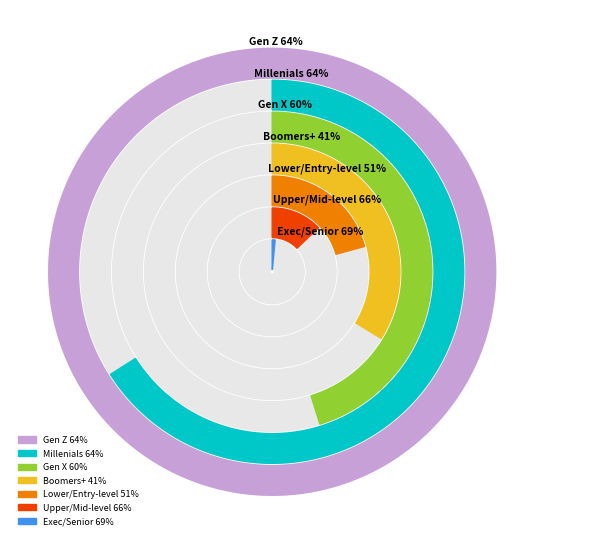

How many slices are in this pie chart?

7